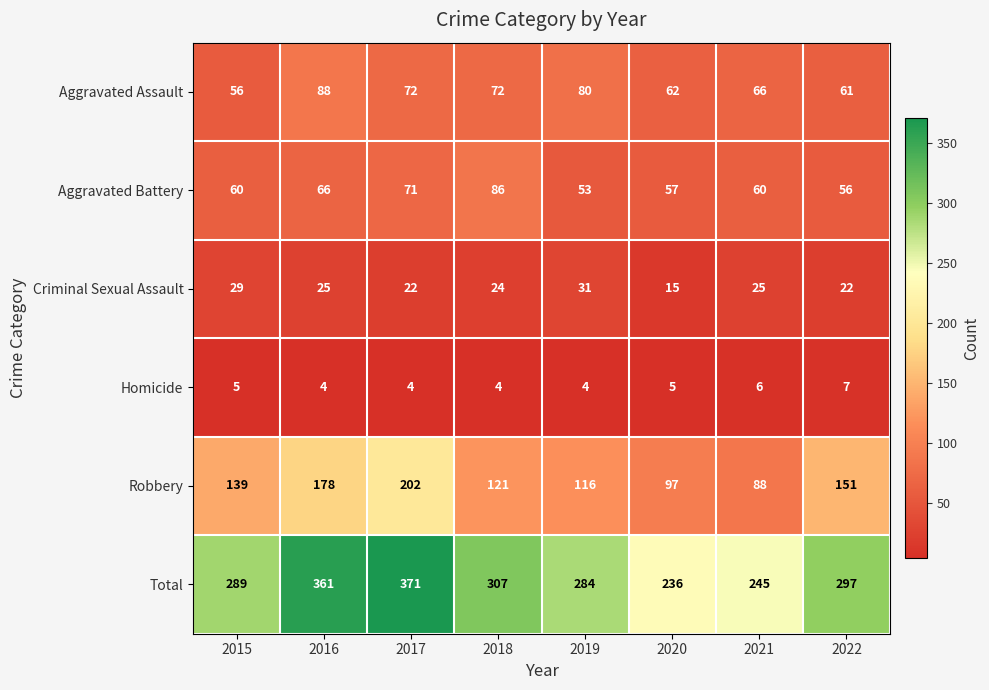

What is the average value of the Aggravated Assault series?

70